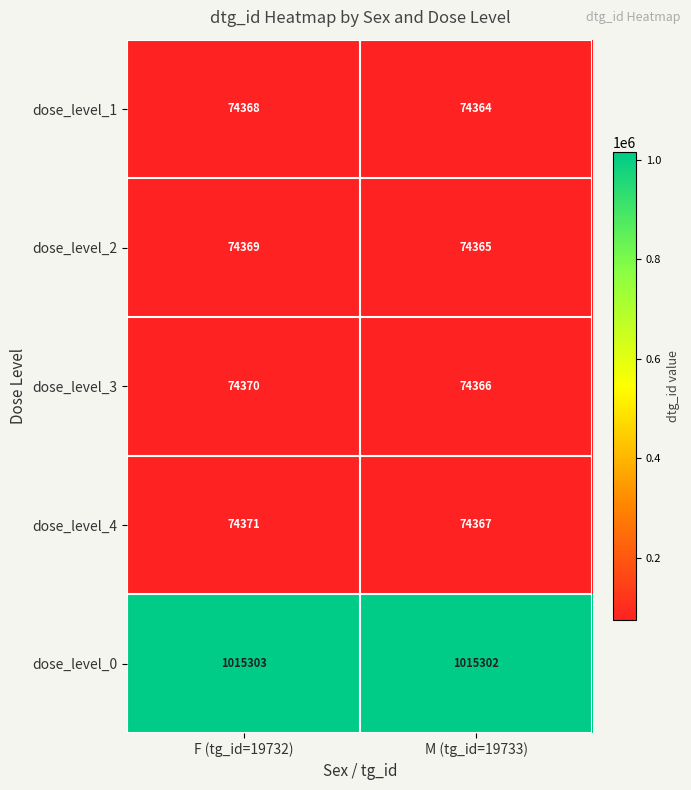

What is the sum of all dose_level_3 values?

148736